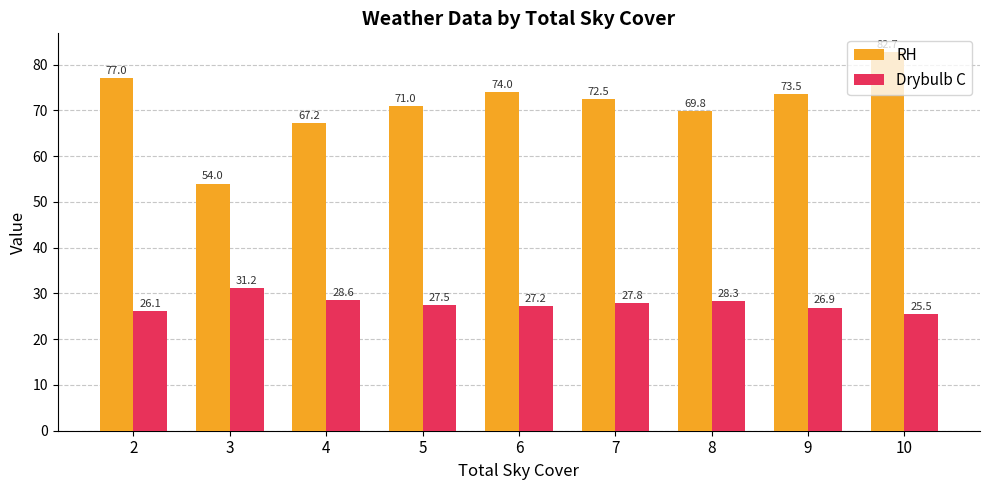

Which category has the lowest value in the Drybulb C series?

10